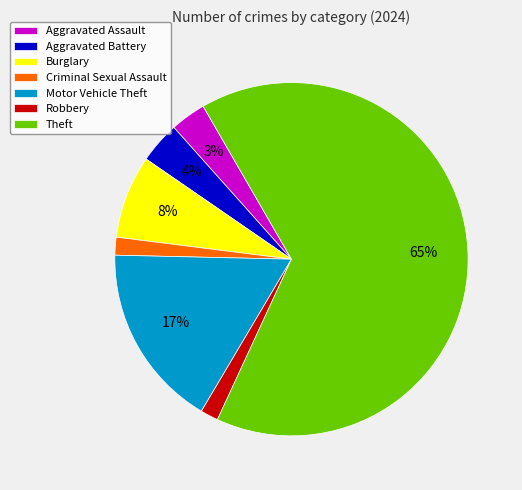

To the nearest percent, what is the average slice percentage?

14%